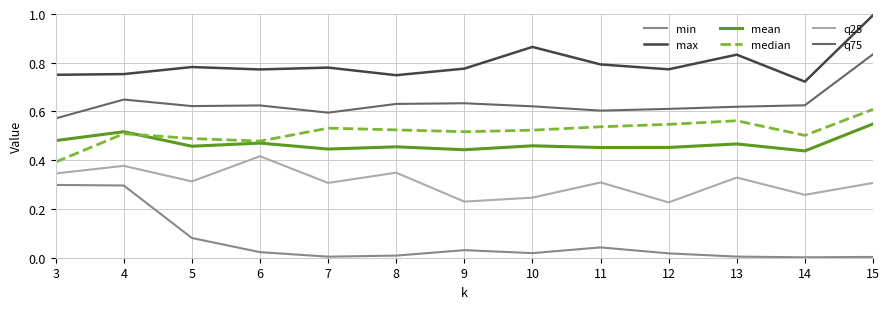

True or false: max and q25 intersect in this chart.

False